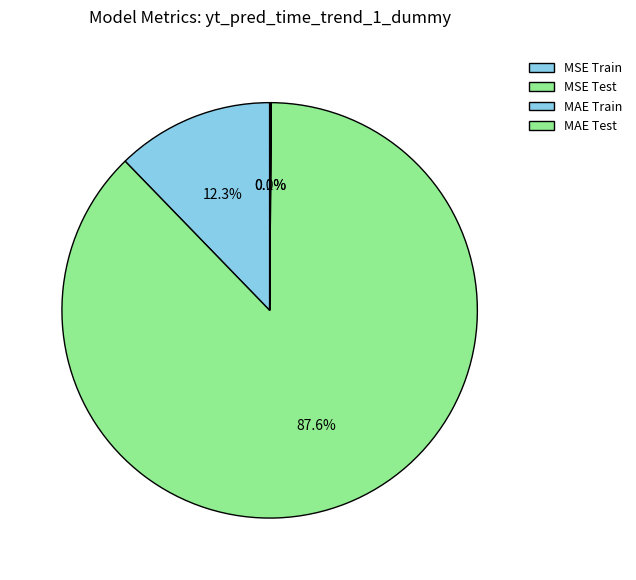

Which category has the biggest portion of the pie?

MSE Test